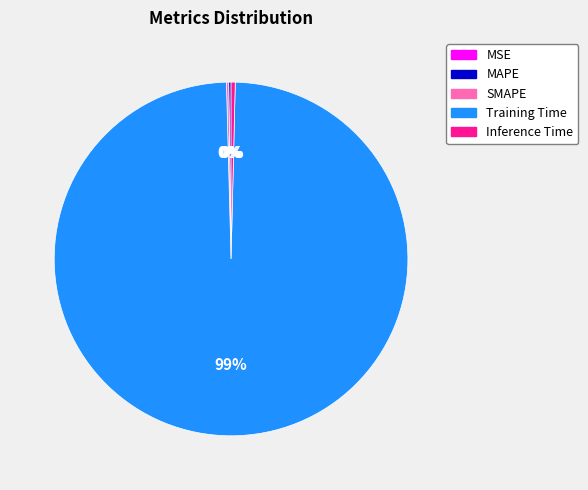

Which has a higher value, Training Time or Inference Time?

Training Time